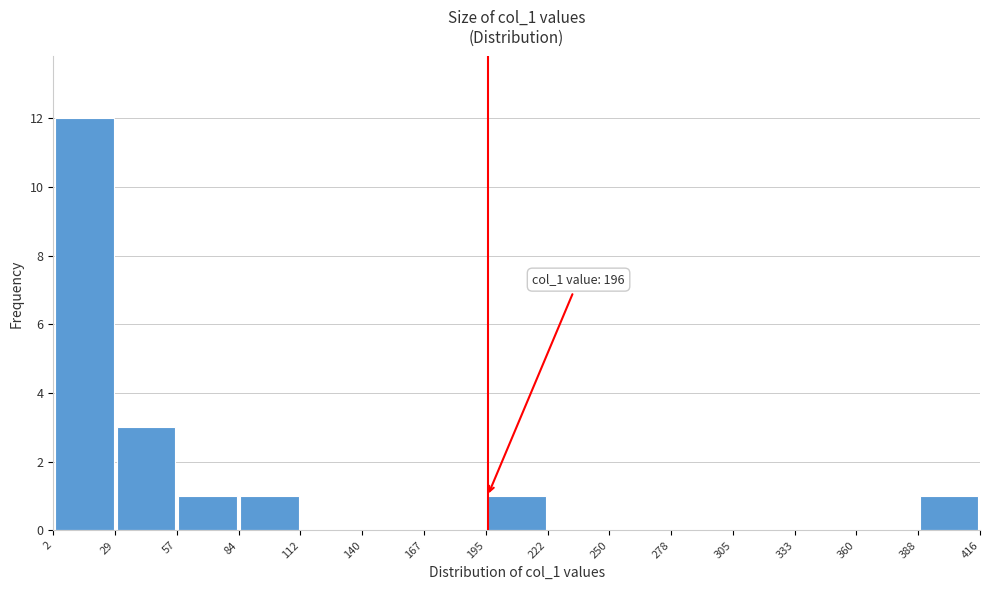

Over which range of the x-axis is the bar tallest?

2 to 29